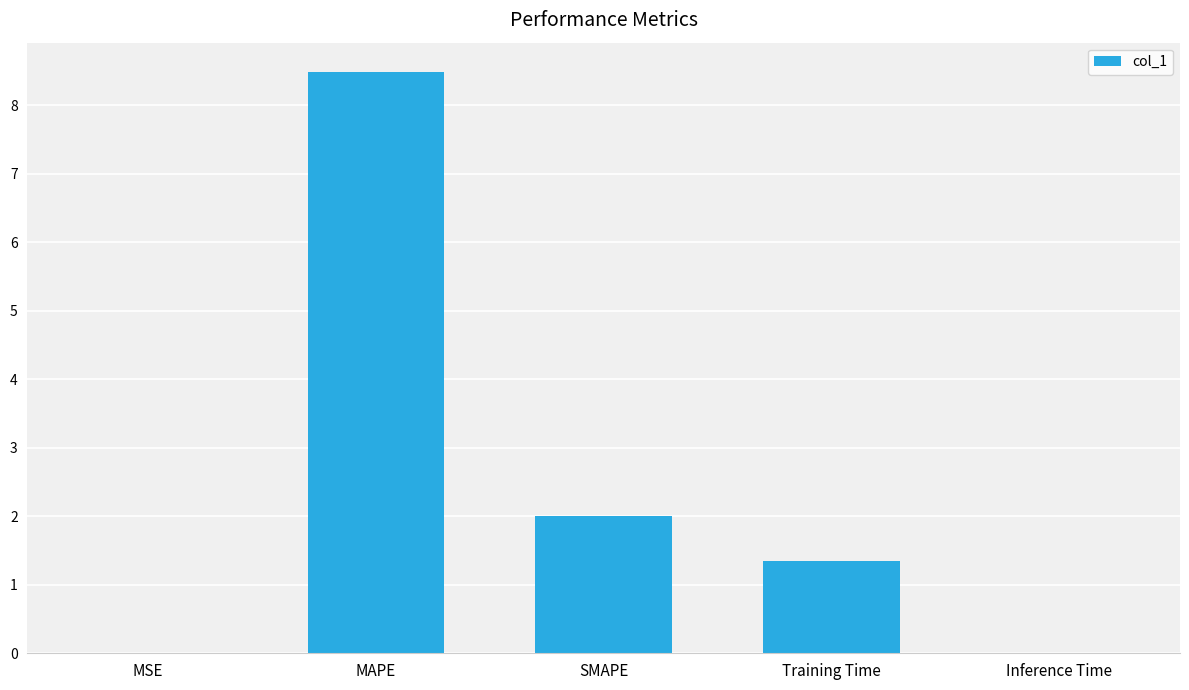

Read the value at Training Time.

1.3